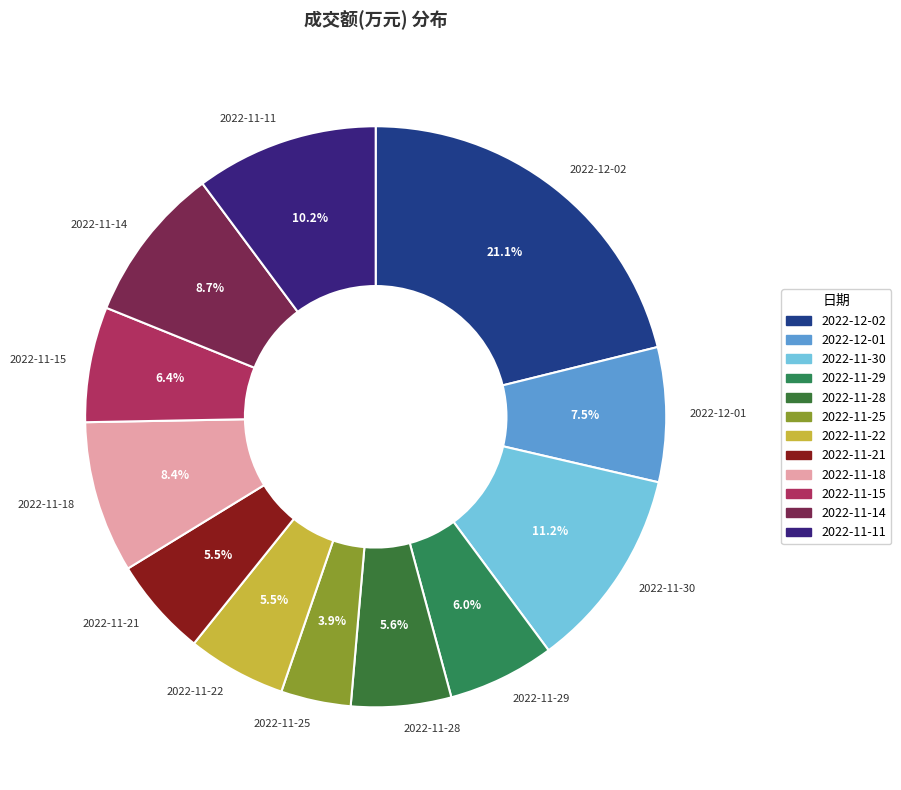

Which category has the smallest portion of the pie?

2022-11-25